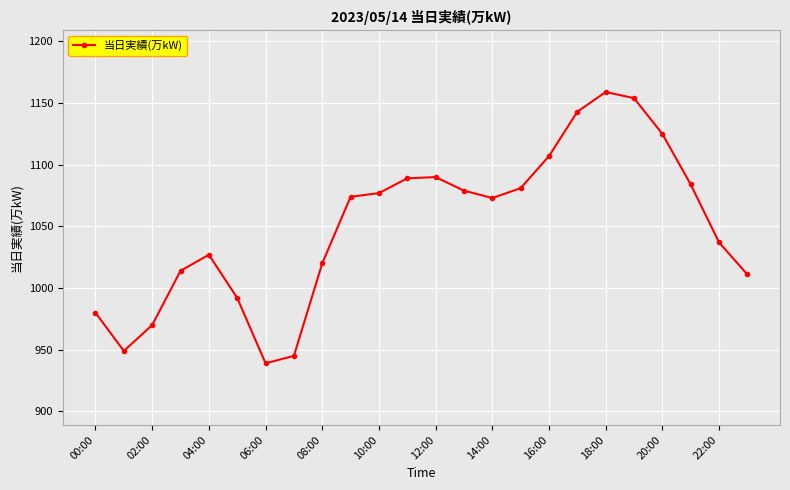

What is the sum of all values?

25219